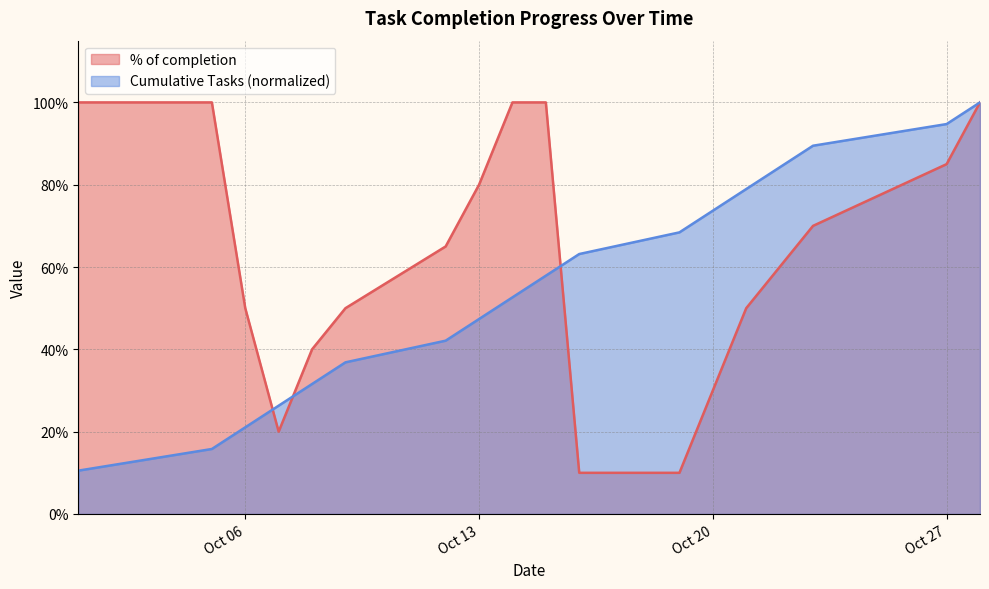

At which label is Cumulative Tasks closest to 0?

2020-10-01